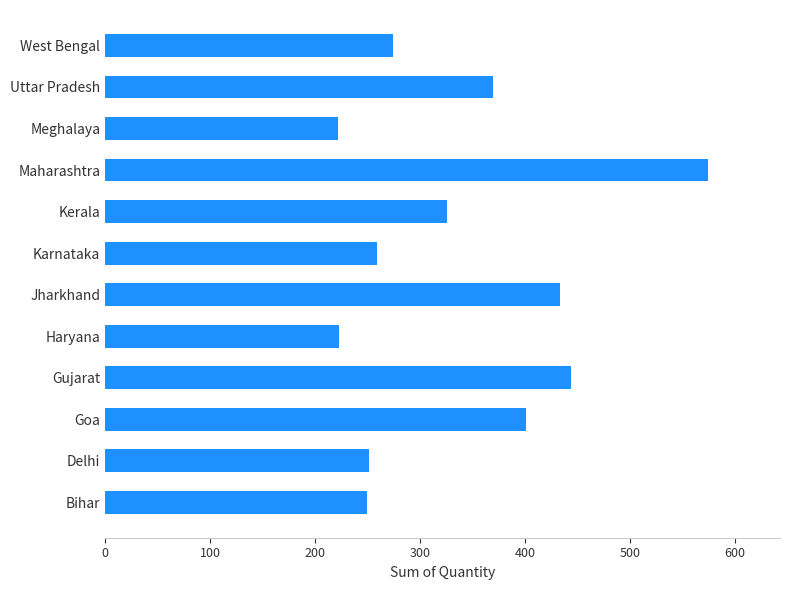

Count the number of categories in the chart.

12